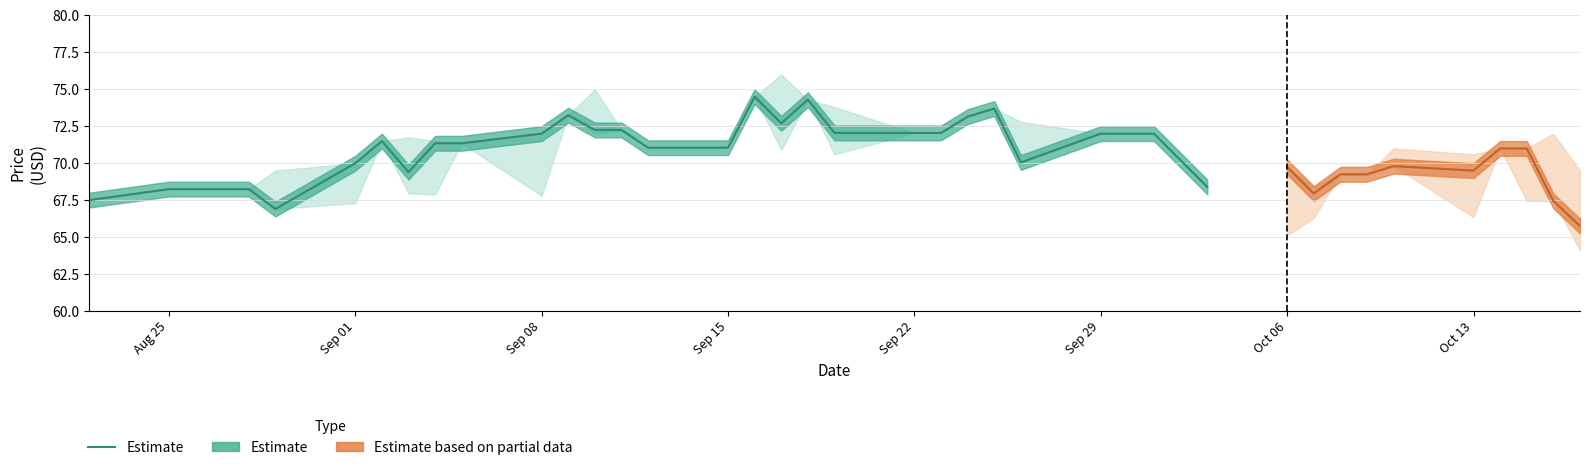

True or false: the data has more than 0 interior local peaks.

True